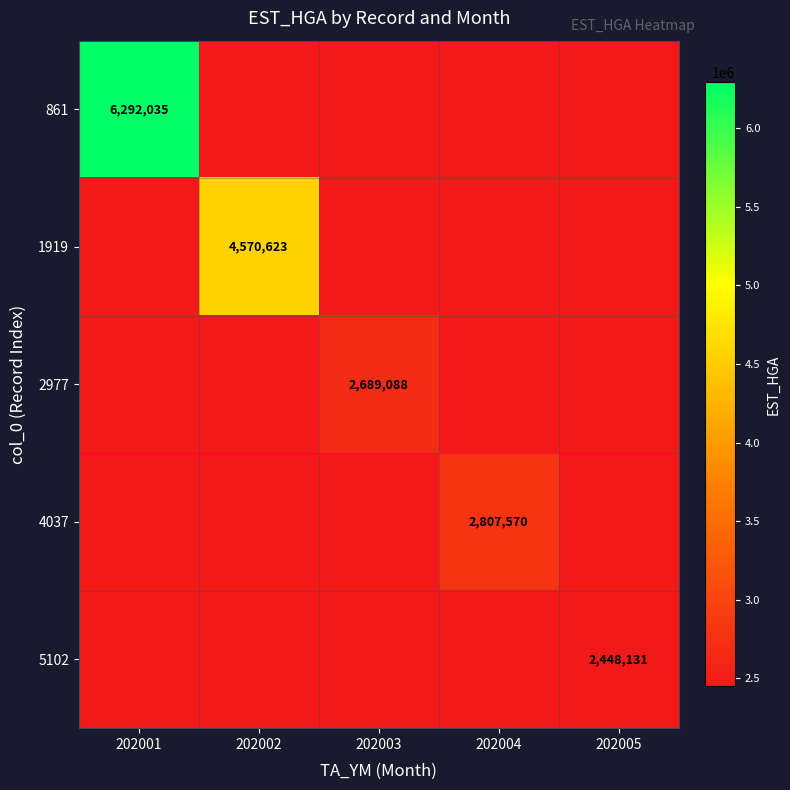

The 861 series shows 6292035 at 202001. True or false?

True